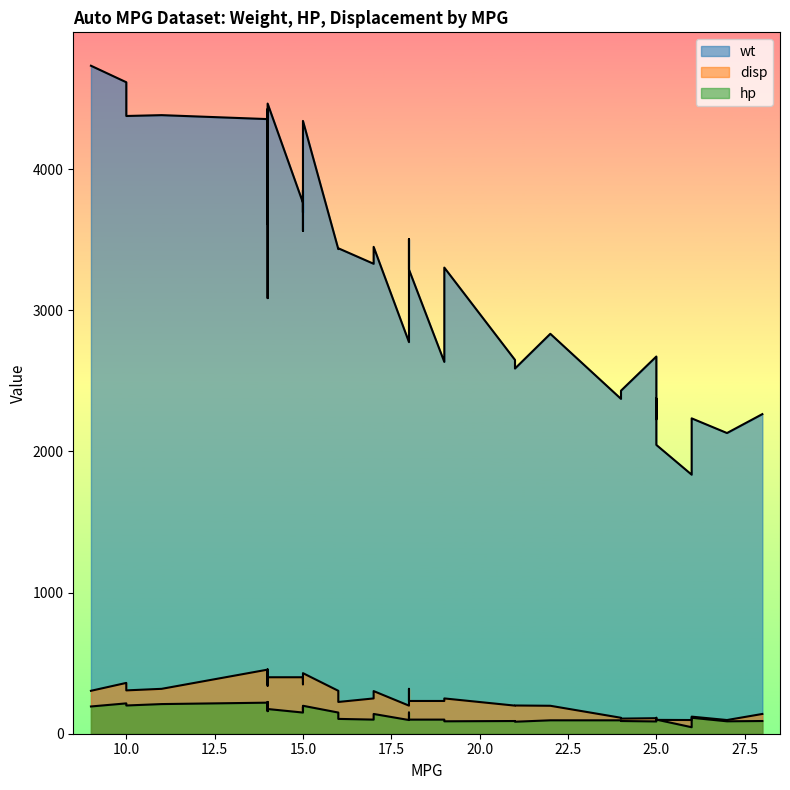

True or false: wt has a value of 3155 at 10.

False